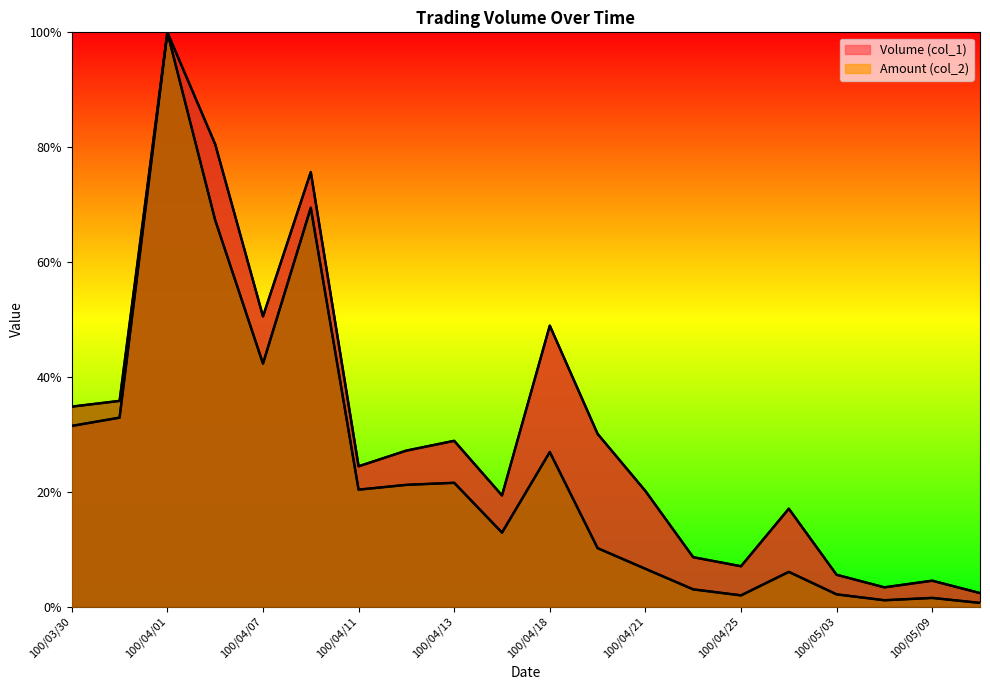

What is the sum of the Amount (col_2) values at 100/04/12 and 100/04/06?

0.9